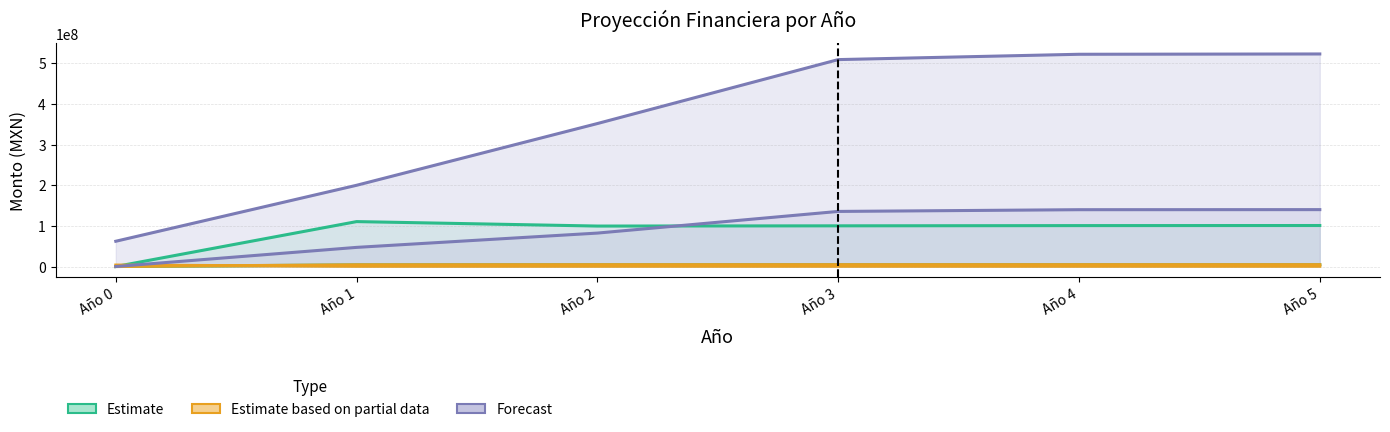

At which category does the chart reach its minimum across all series?

Año 0